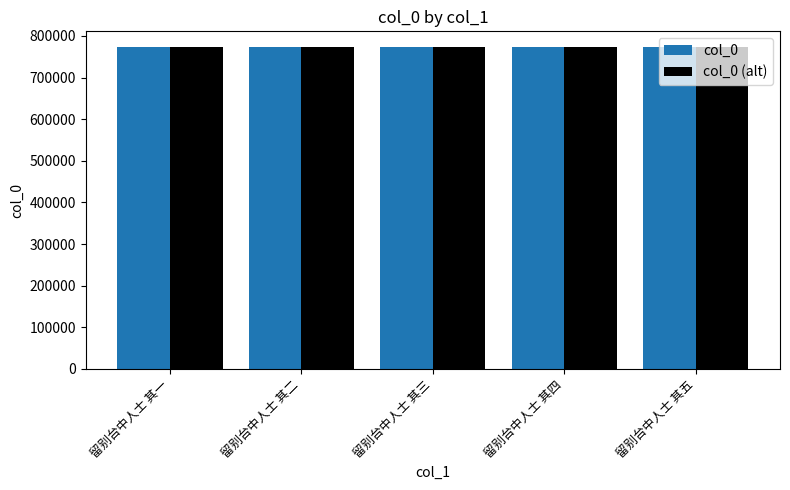

What is the total value across all series at 留别台中人士 其四?

1544664